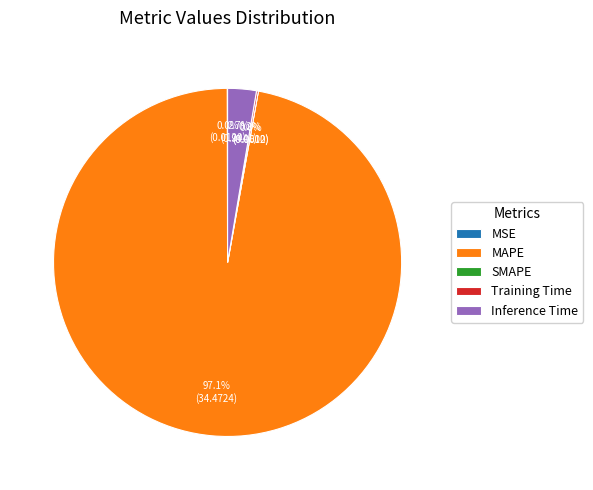

True or false: MSE accounts for 1% of the total.

False